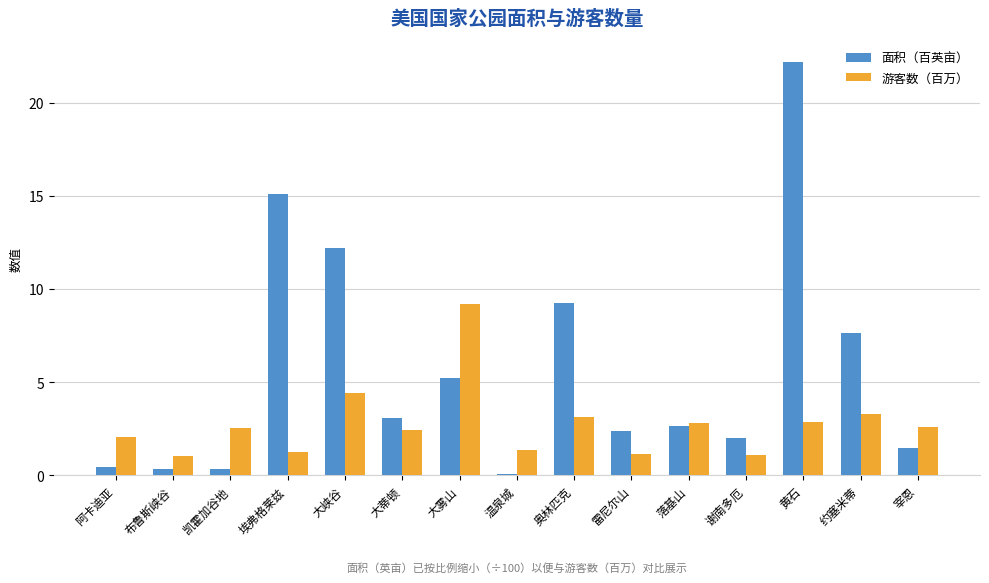

What is the maximum value shown in the chart?

22.2